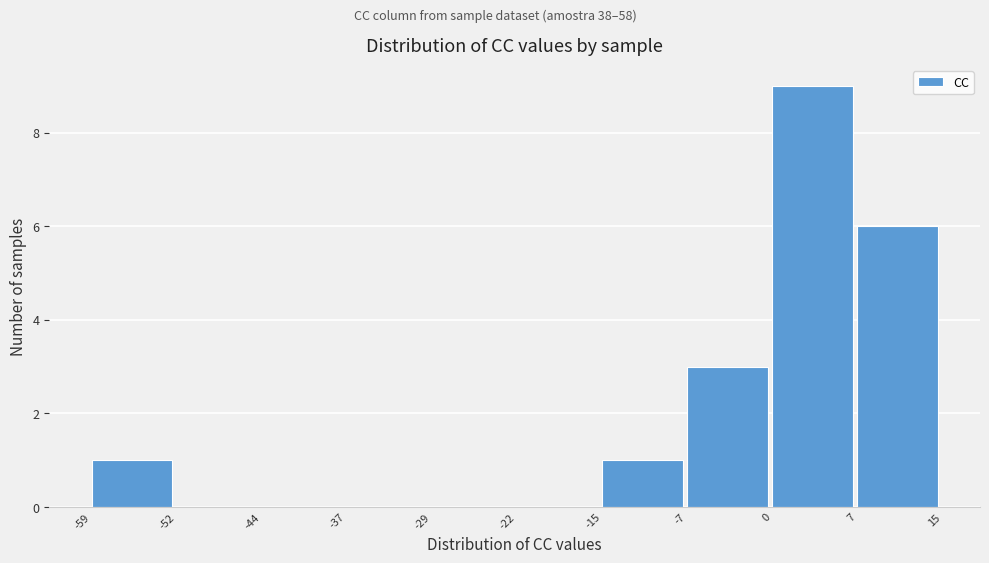

Which range on the x-axis has the tallest bar?

0 to 7